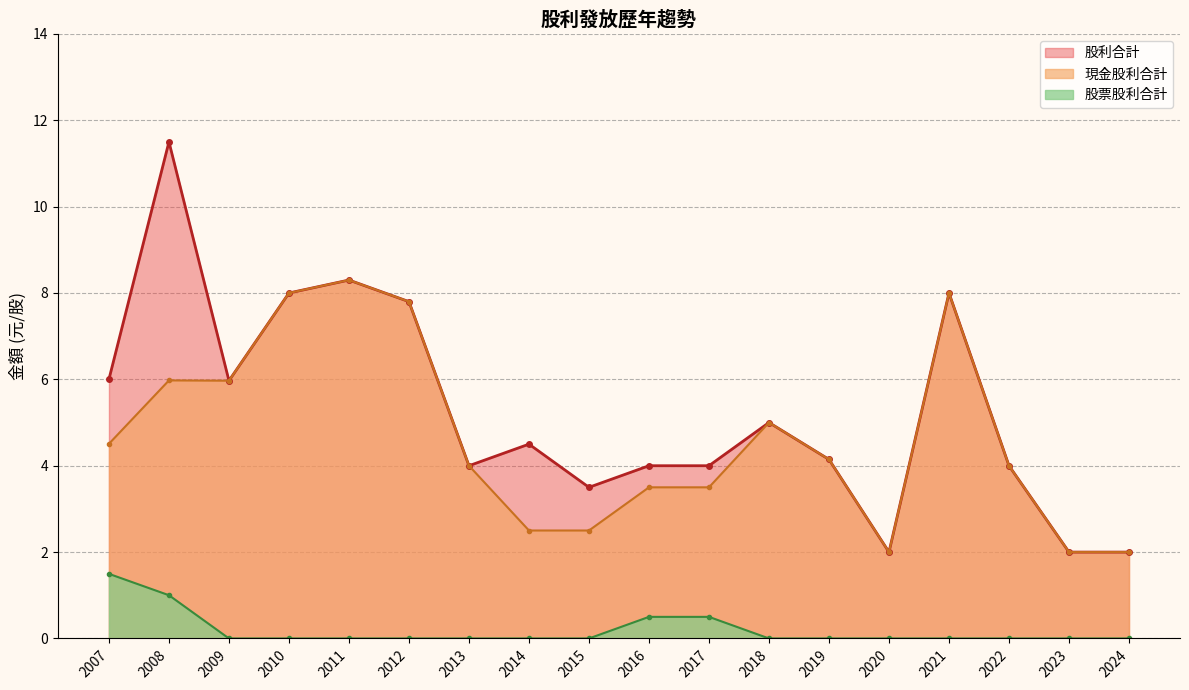

Reading left to right, what are all the values shown in this chart?

現金股利合計: 2007=4.5	2008=6.0	2009=6.0	2010=8.0	2011=8.3	2012=7.8	2013=4.0	2014=2.5	2015=2.5	2016=3.5	2017=3.5	2018=5.0	2019=4.1	2020=2.0	2021=8.0	2022=4.0	2023=2.0	2024=2.0
股票股利合計: 2007=1.5	2008=1.0	2009=0.0	2010=0.0	2011=0.0	2012=0.0	2013=0.0	2014=0.0	2015=0.0	2016=0.5	2017=0.5	2018=0.0	2019=0.0	2020=0.0	2021=0.0	2022=0.0	2023=0.0	2024=0.0
股利合計: 2007=6.0	2008=11.5	2009=6.0	2010=8.0	2011=8.3	2012=7.8	2013=4.0	2014=4.5	2015=3.5	2016=4.0	2017=4.0	2018=5.0	2019=4.1	2020=2.0	2021=8.0	2022=4.0	2023=2.0	2024=2.0